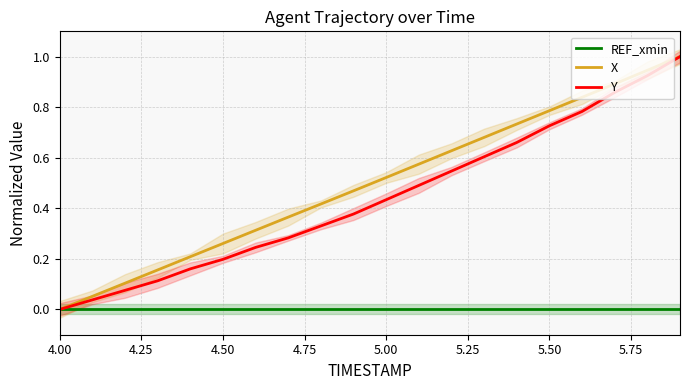

What are all the series names shown in the legend?

REF_xmin, X, Y